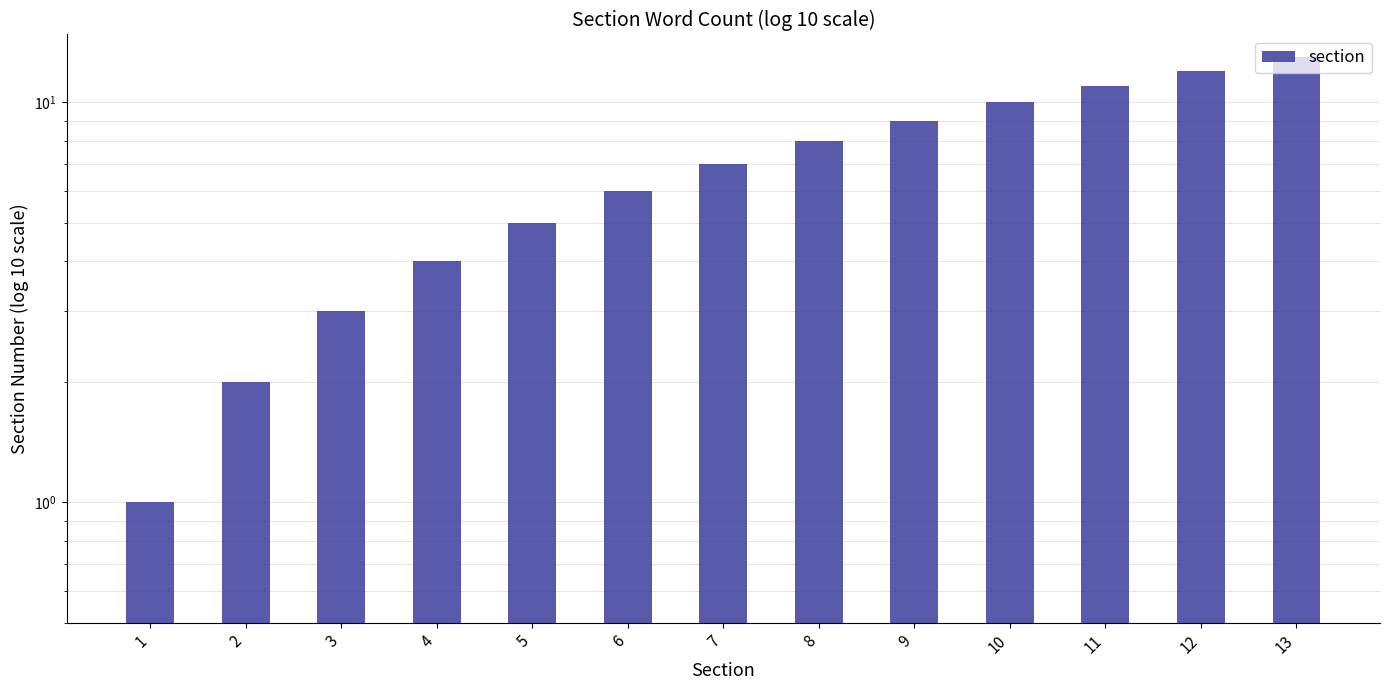

What is the difference between the second highest and minimum values?

11